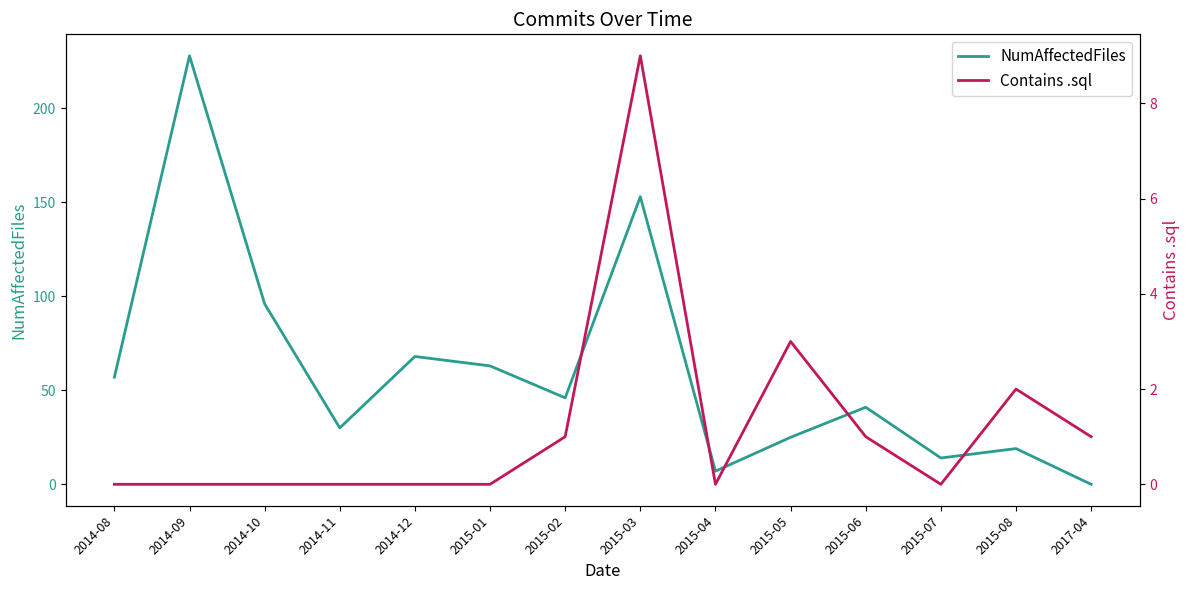

At which category does NumAffectedFiles reach its first local valley?

2014-11